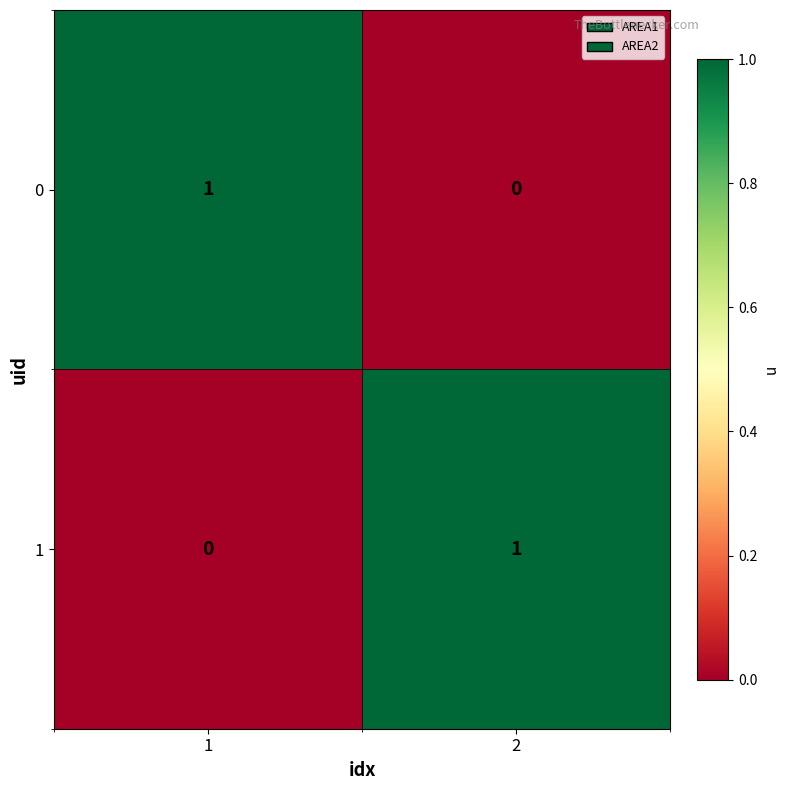

At how many categories does at least one series exceed 0?

2